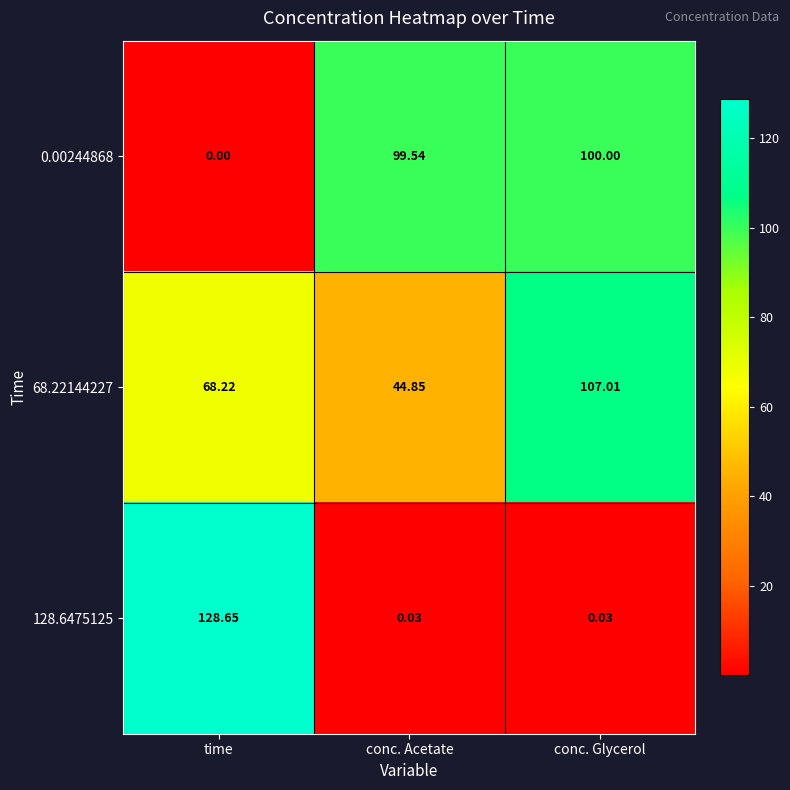

List the labels in order of 0.00244868 value, largest first.

conc. Glycerol, conc. Acetate, time